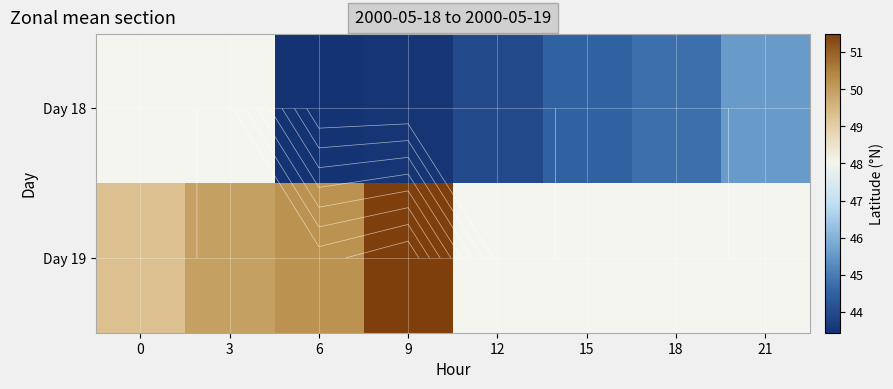

Which category has the highest value in the Day 19 series?

9